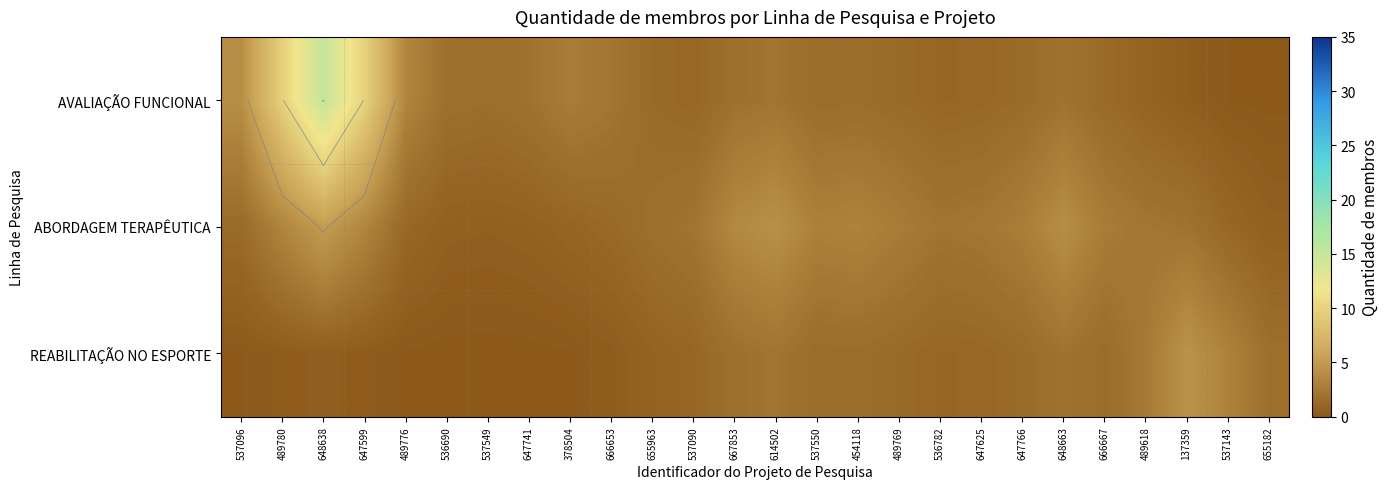

True or false: ABORDAGEM TERAPÊUTICA has a value of 4.1 at 648663.

True